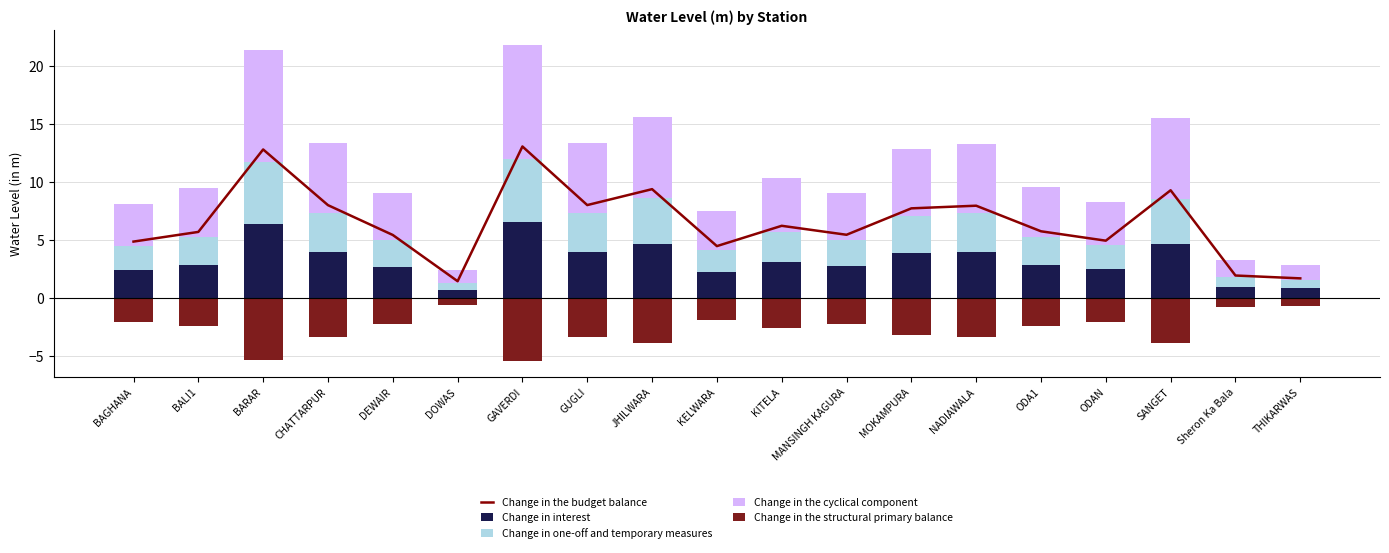

What is the difference between the maximum and minimum values in the Change in interest series?

5.8